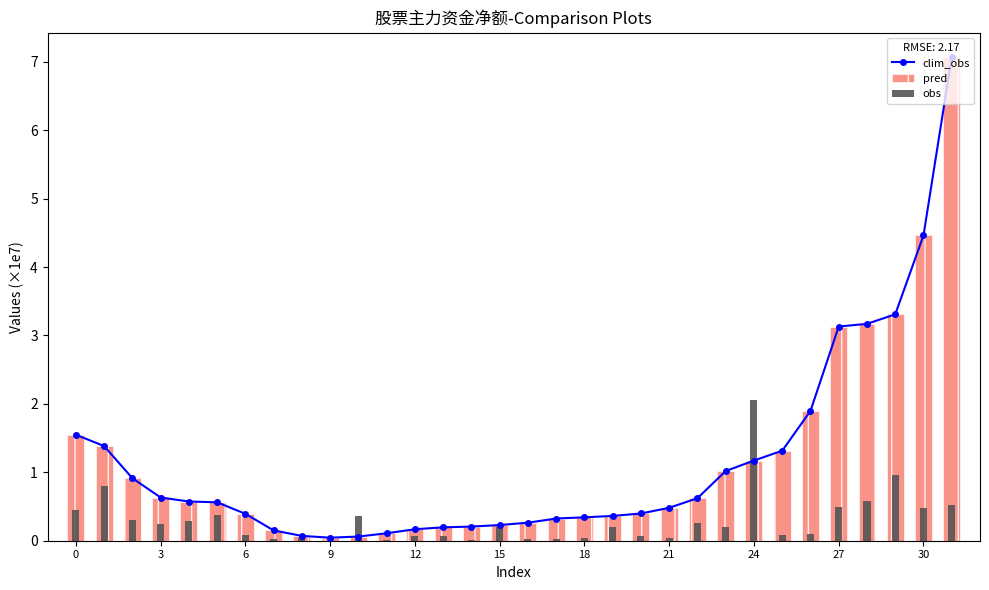

Does the chart contain any negative values?

No